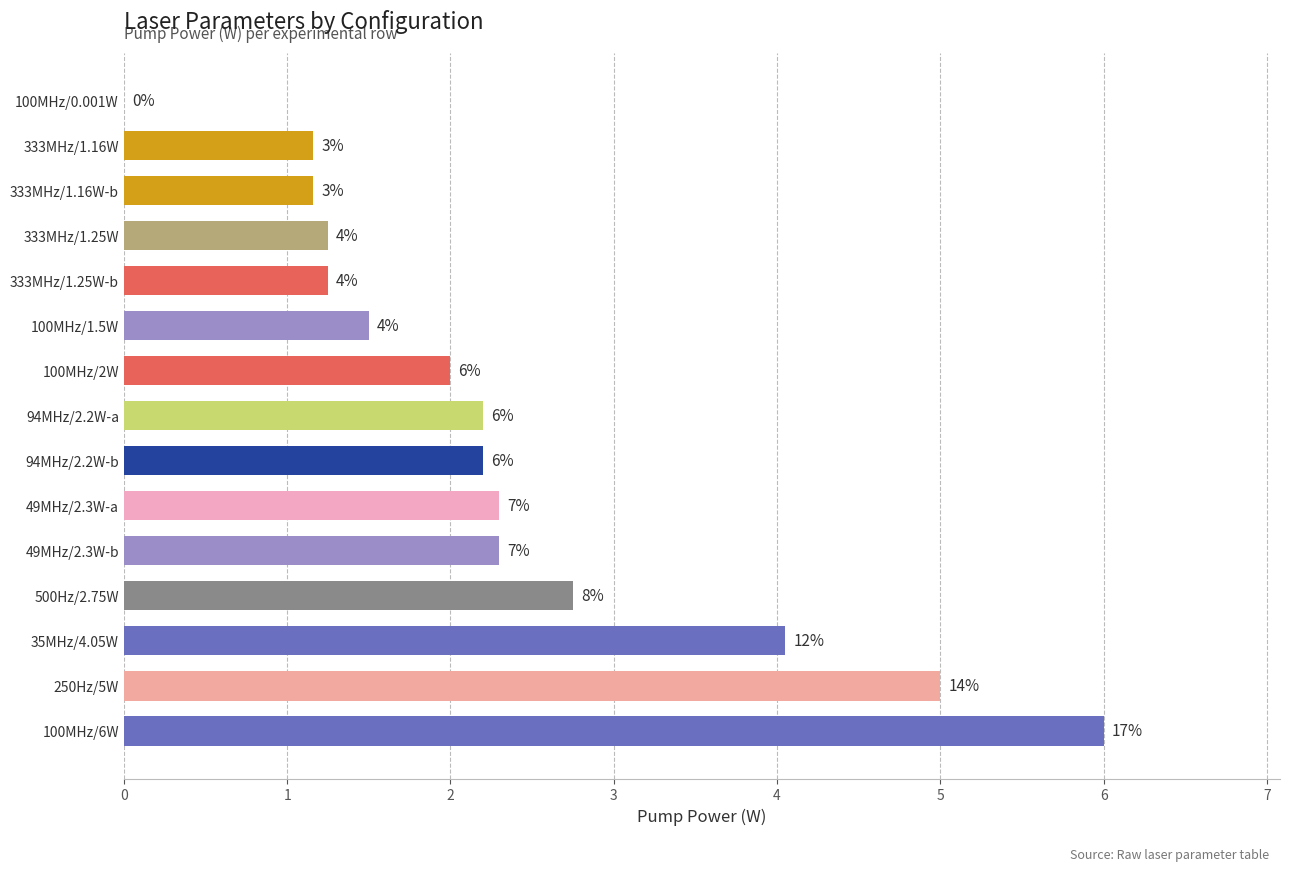

Are the bars horizontal?

Yes